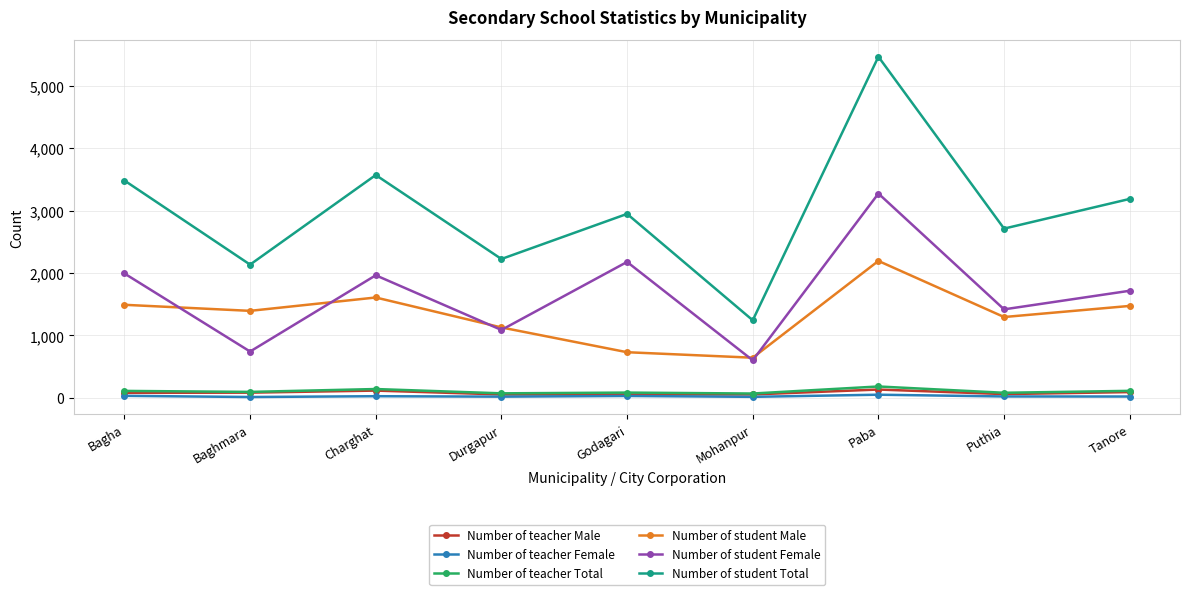

True or false: Number of student Total and Number of teacher Female cross at least once.

False